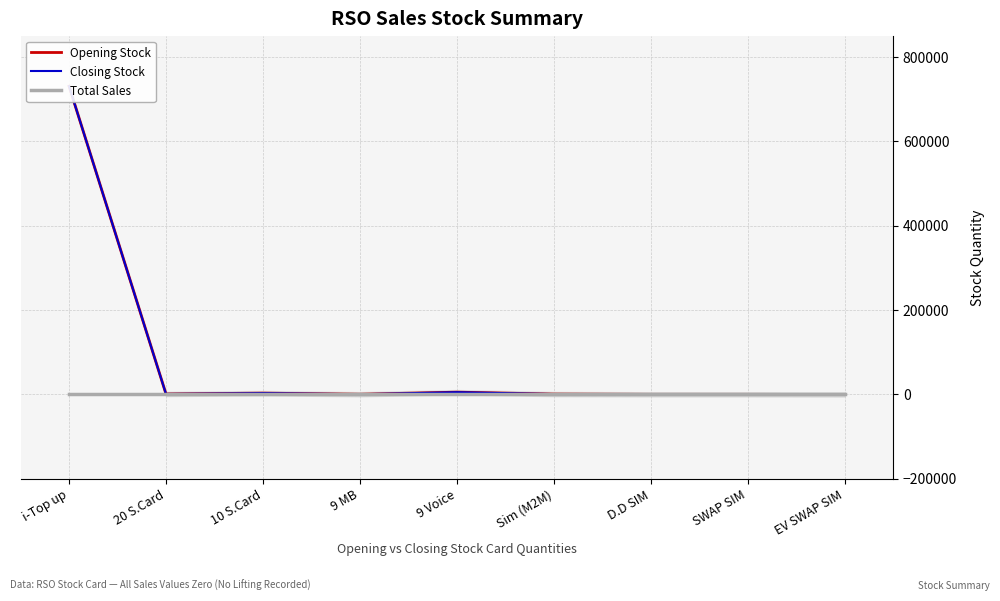

At which category does the chart reach its minimum across all series?

i-Top up